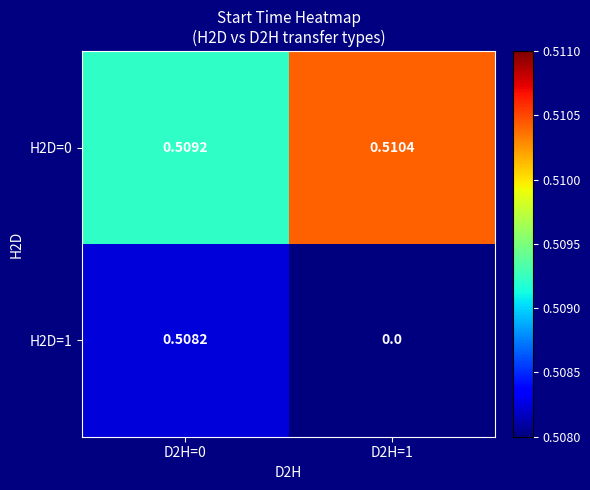

Which category has the highest value across all series?

D2H=1